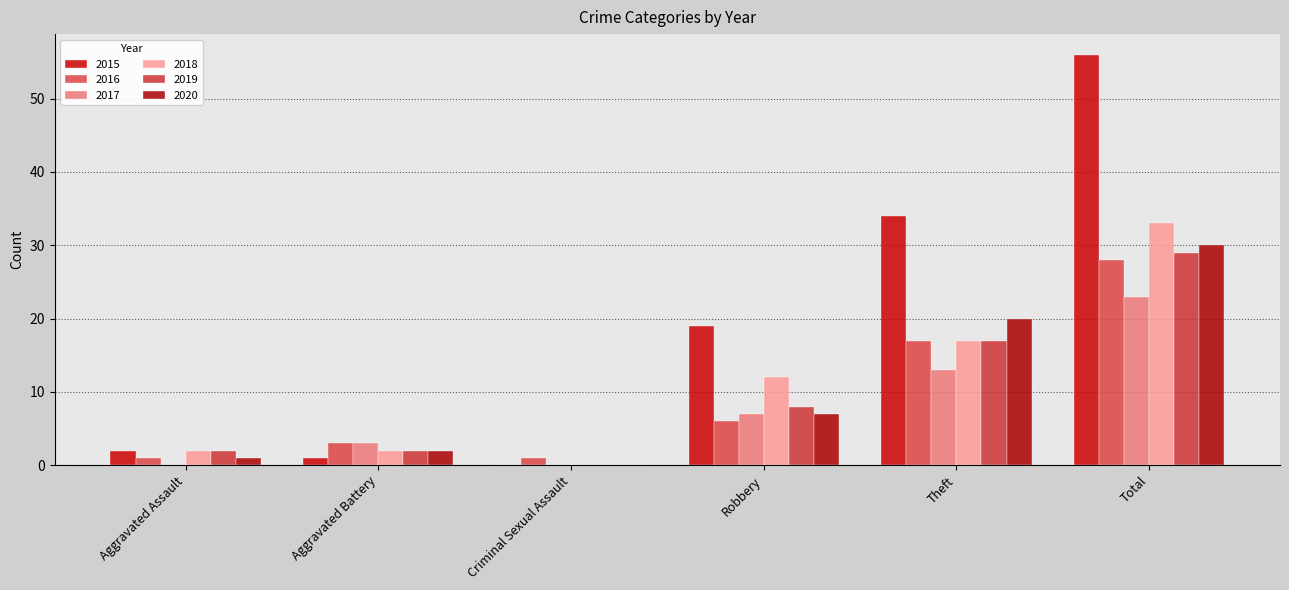

At which category is the sum across all series the highest?

Total